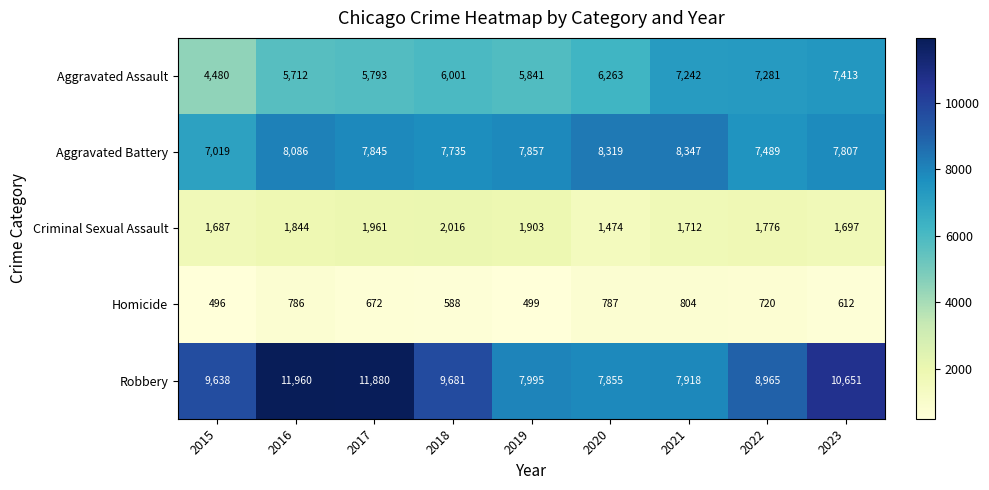

How many data points does each series have?

9